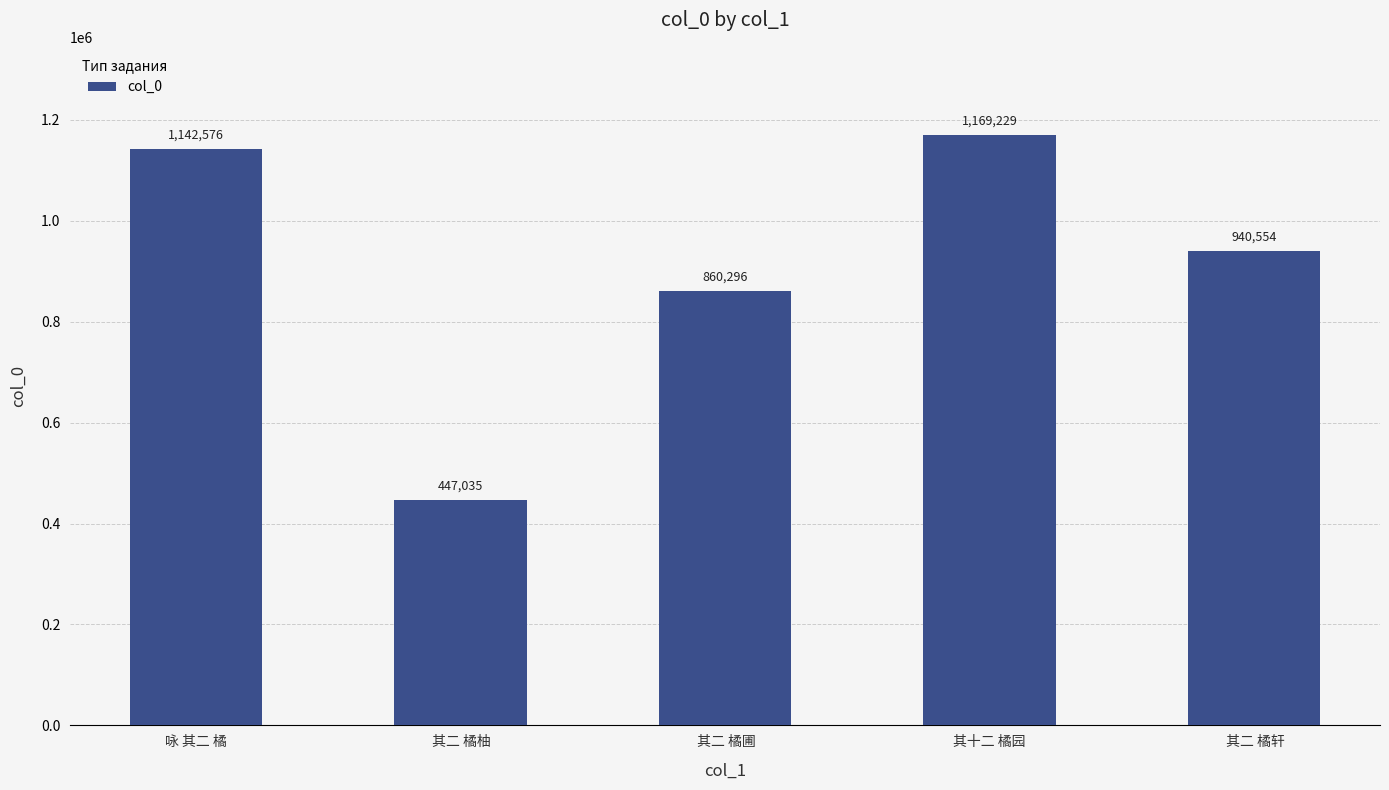

List the labels in order of value, smallest first.

 其二 橘柚,  其二 橘圃,  其二 橘轩, 咏 其二 橘, 其十二 橘园